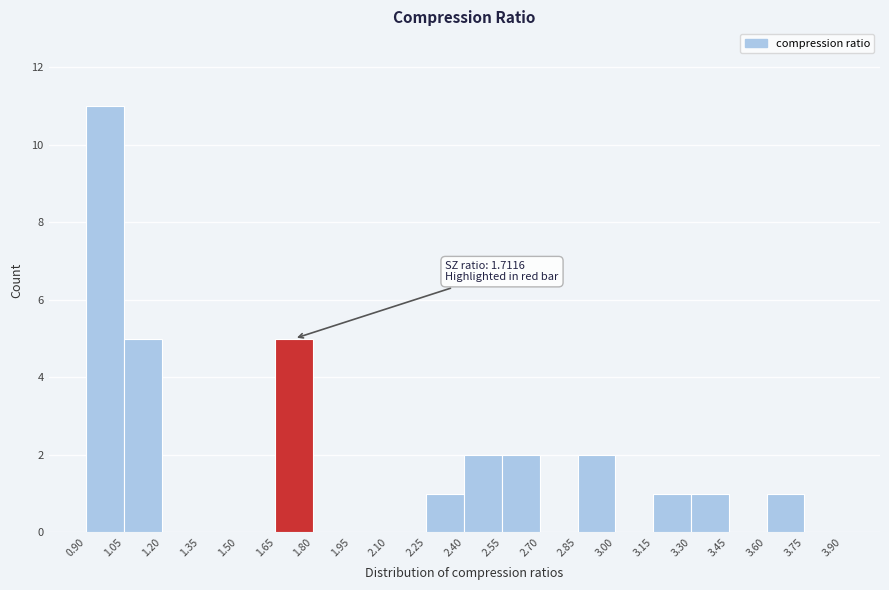

Over which range of the x-axis is the bar tallest?

0.90 to 1.05